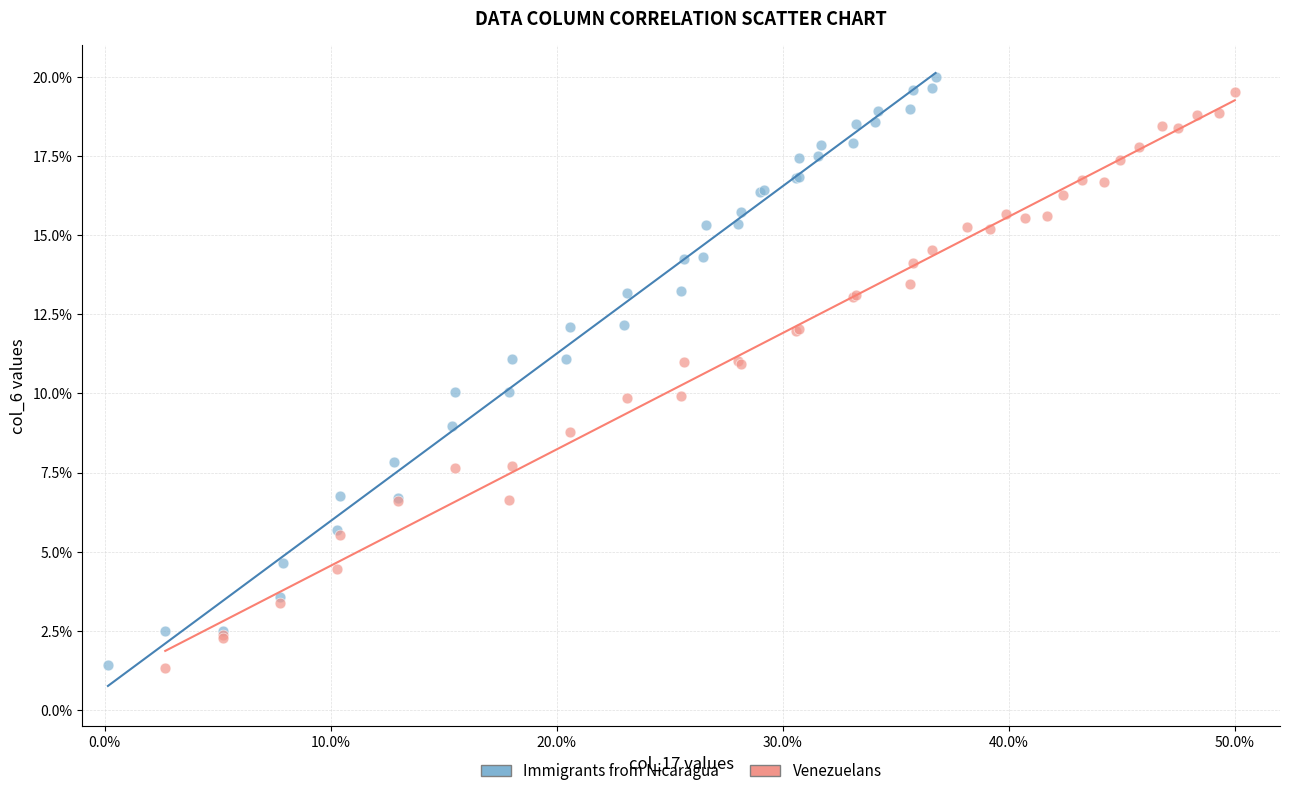

Which series has the largest Y range (max minus min)?

Immigrants from Nicaragua